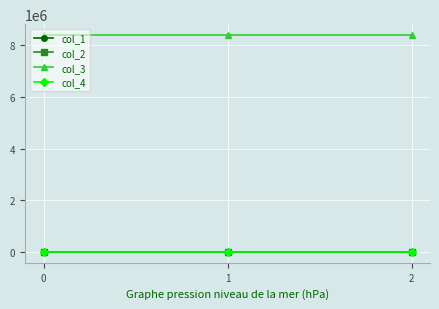

The value of col_3 at 0 is 11203760.4. True or false?

False